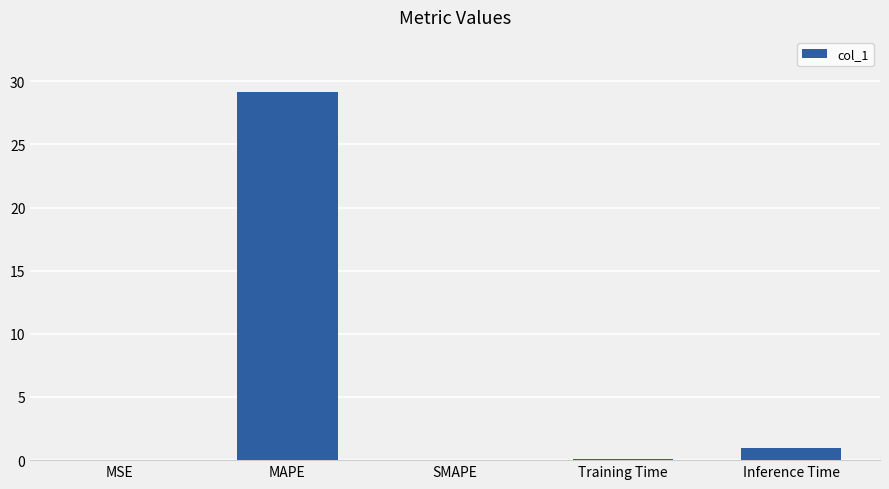

The chart shows a value of 0.1 at Training Time. True or false?

True